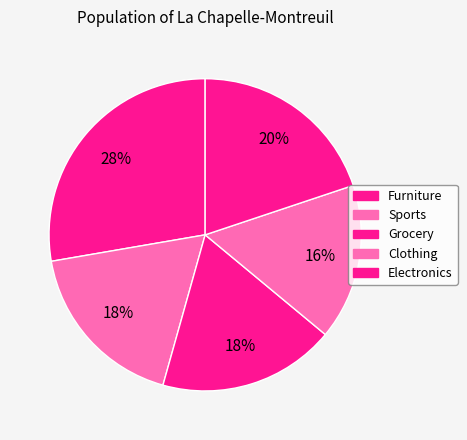

Rank the categories by value from lowest to highest.

Clothing, Sports, Grocery, Electronics, Furniture